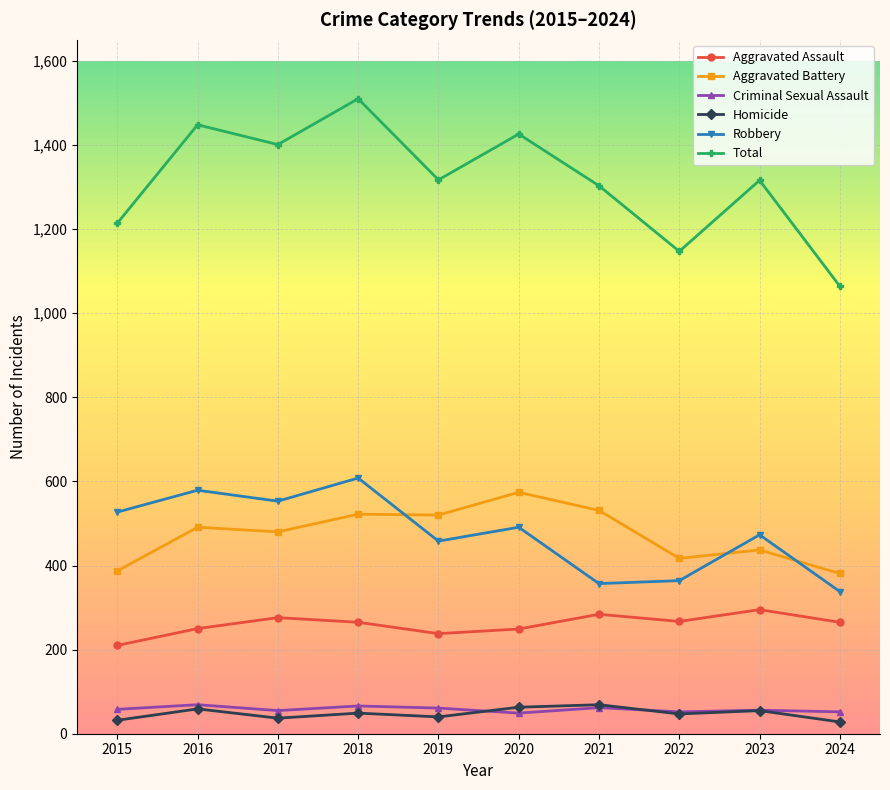

What are all the series names shown in the legend?

Aggravated Assault, Aggravated Battery, Criminal Sexual Assault, Homicide, Robbery, Total